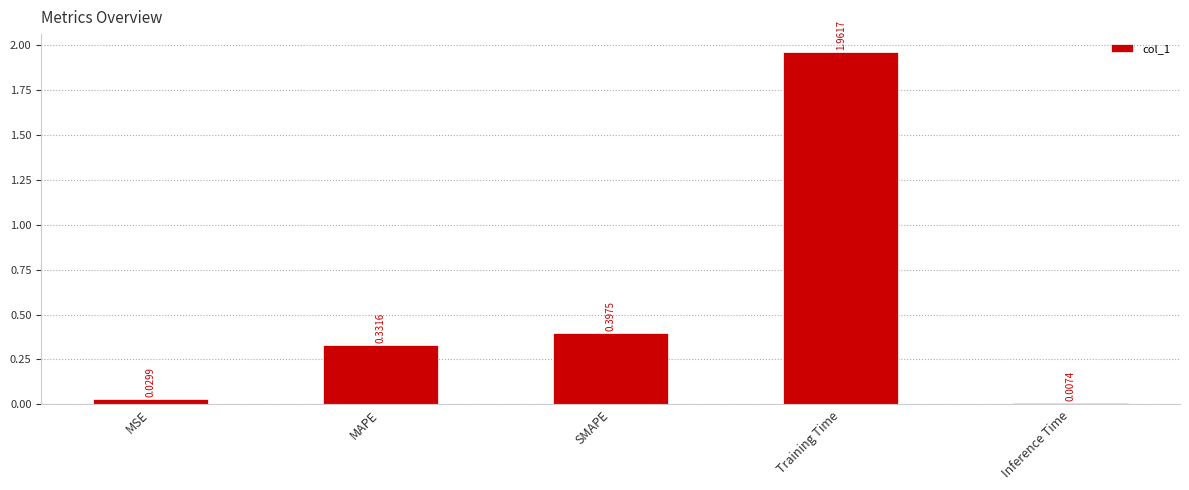

Rank the categories by value from highest to lowest.

Training Time, SMAPE, MAPE, MSE, Inference Time